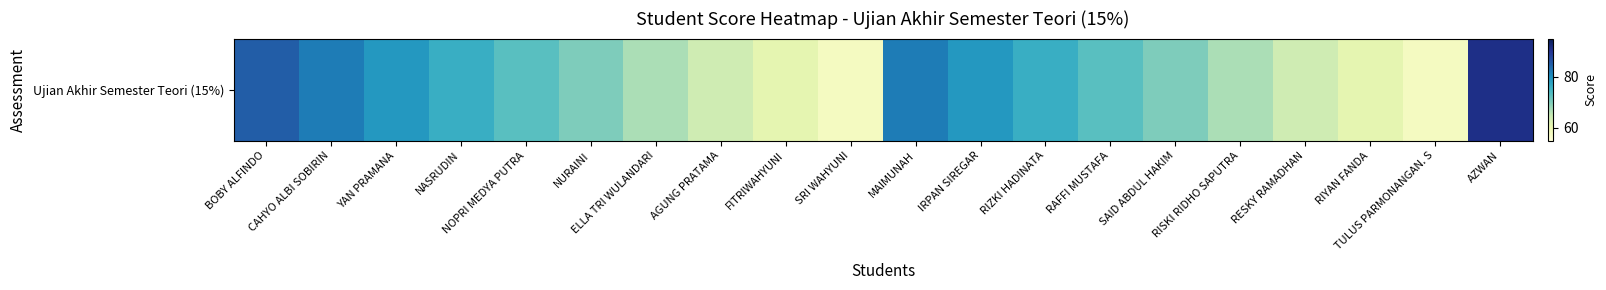

What is the difference between the maximum and minimum values?

33